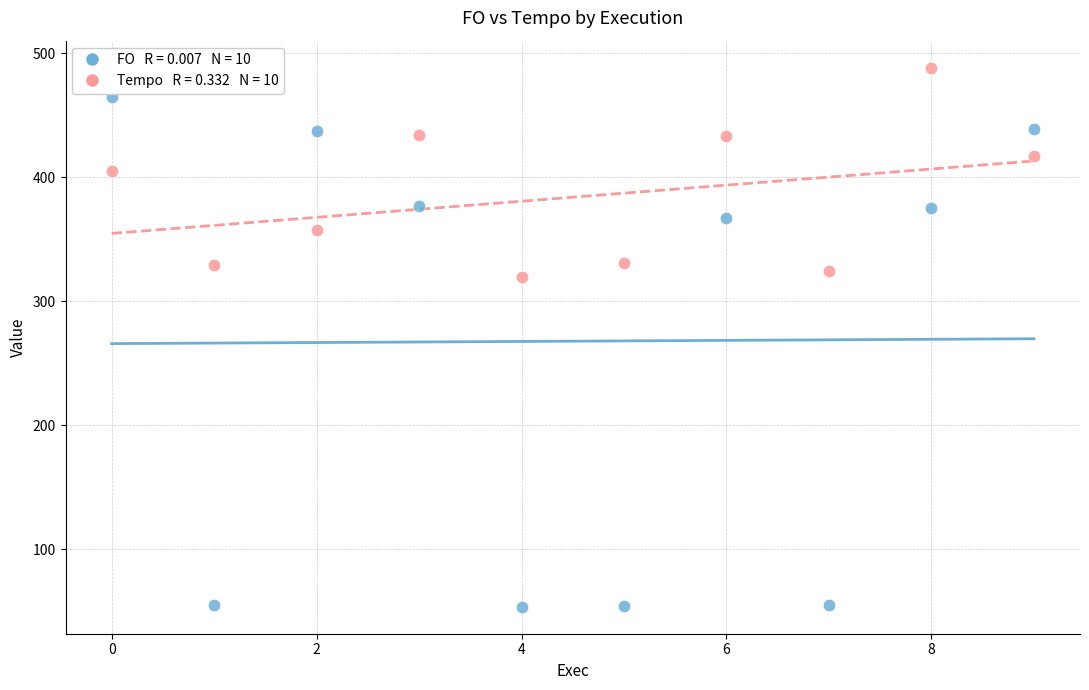

Across all series, what Y value is closest to 270?

319.4